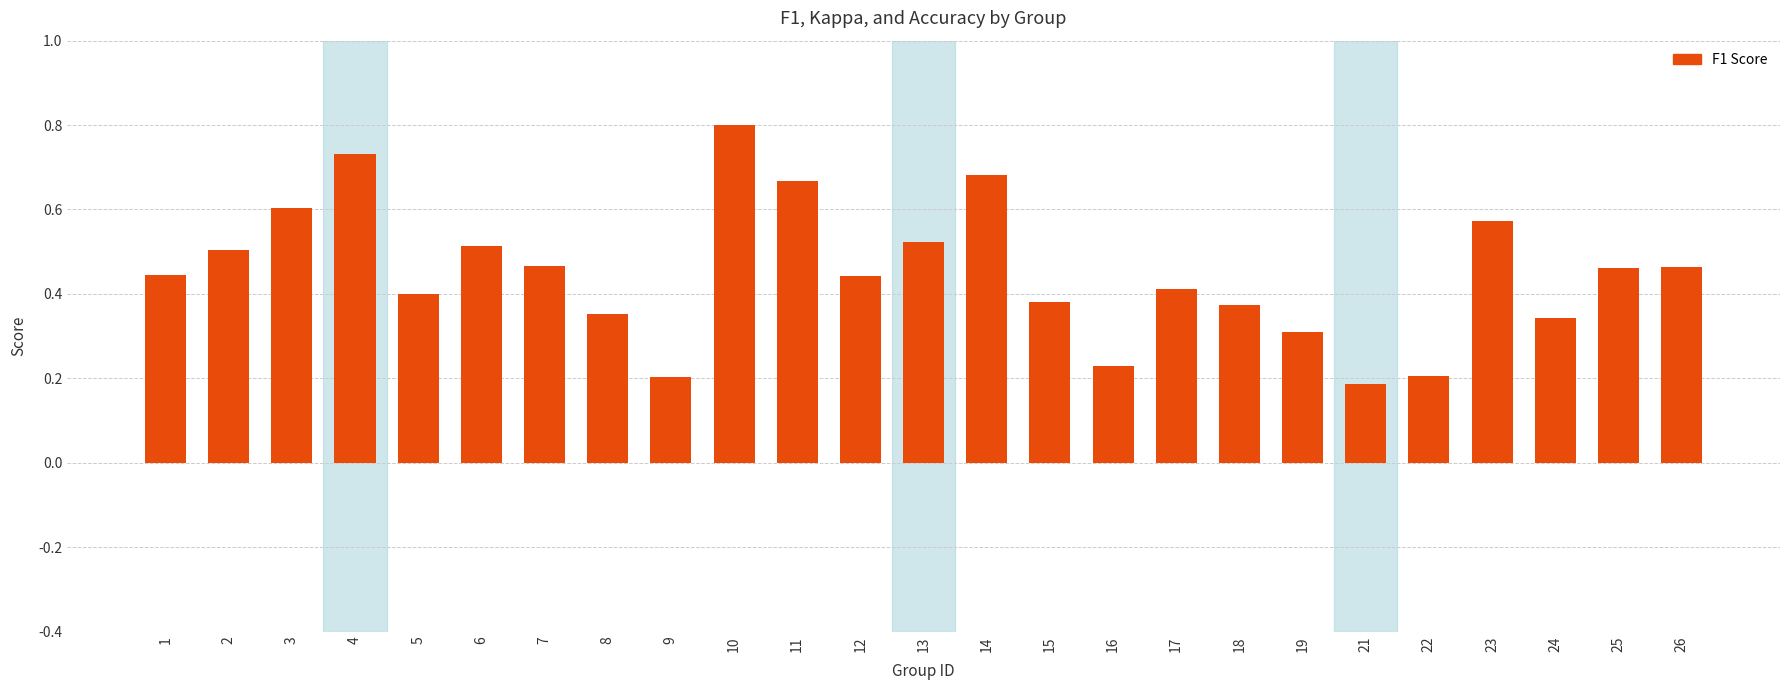

How many values are between 0 and 1?

25